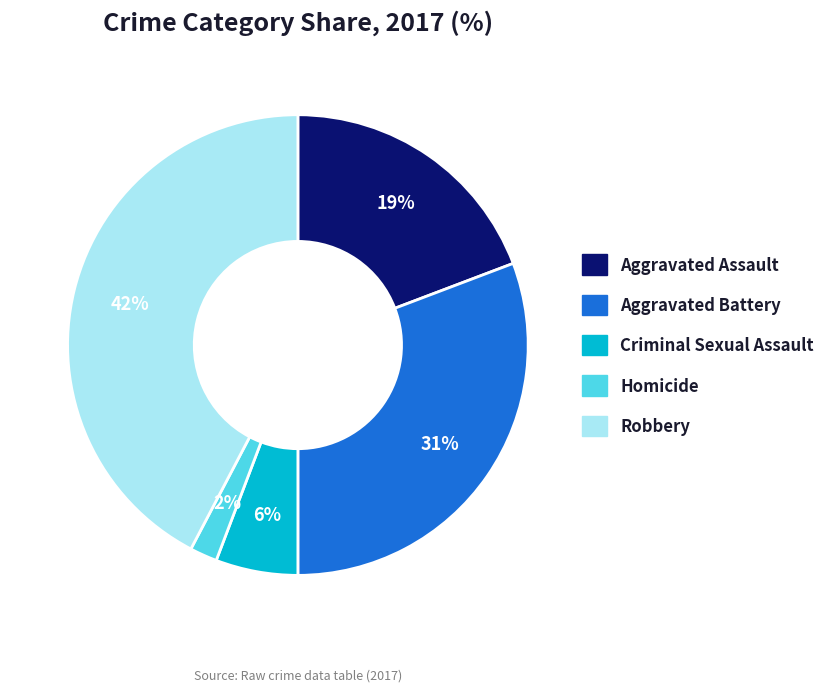

To the nearest percent, what is the combined percentage of Homicide and Aggravated Assault?

21%